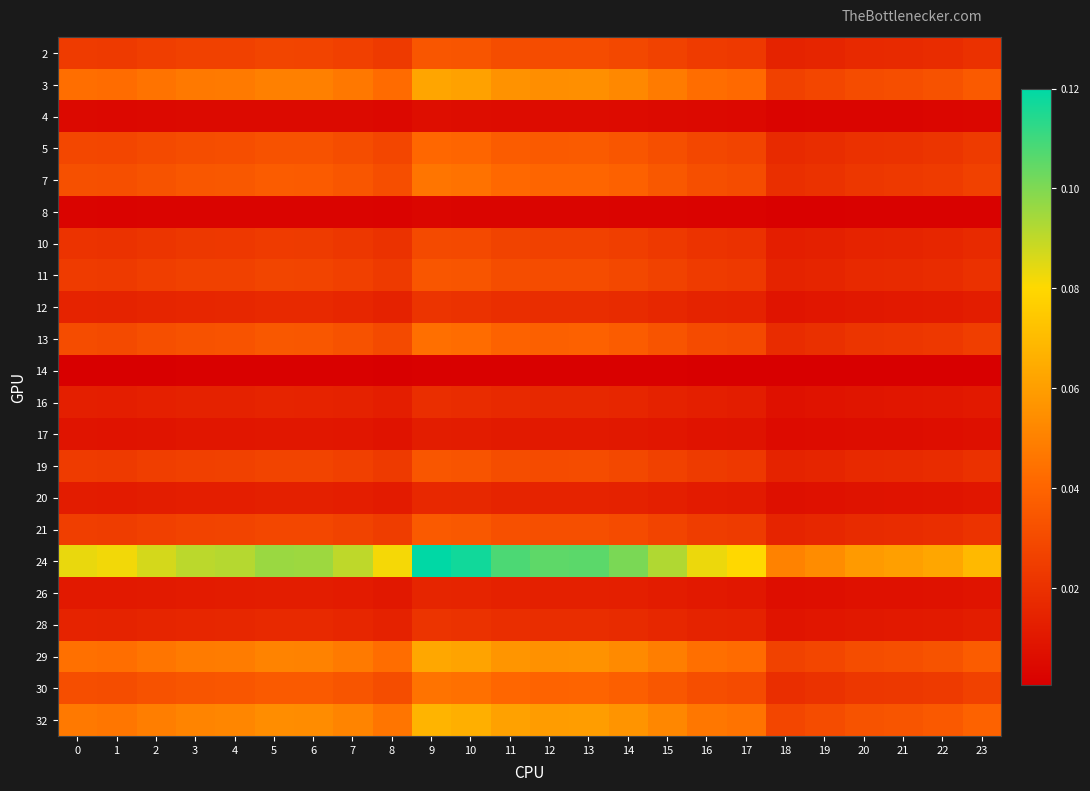

List the series in order of their peak value, lowest first.

14, 8, 4, 17, 26, 20, 16, 12, 28, 10, 19, 2, 11, 21, 5, 13, 30, 7, 3, 29, 32, 24